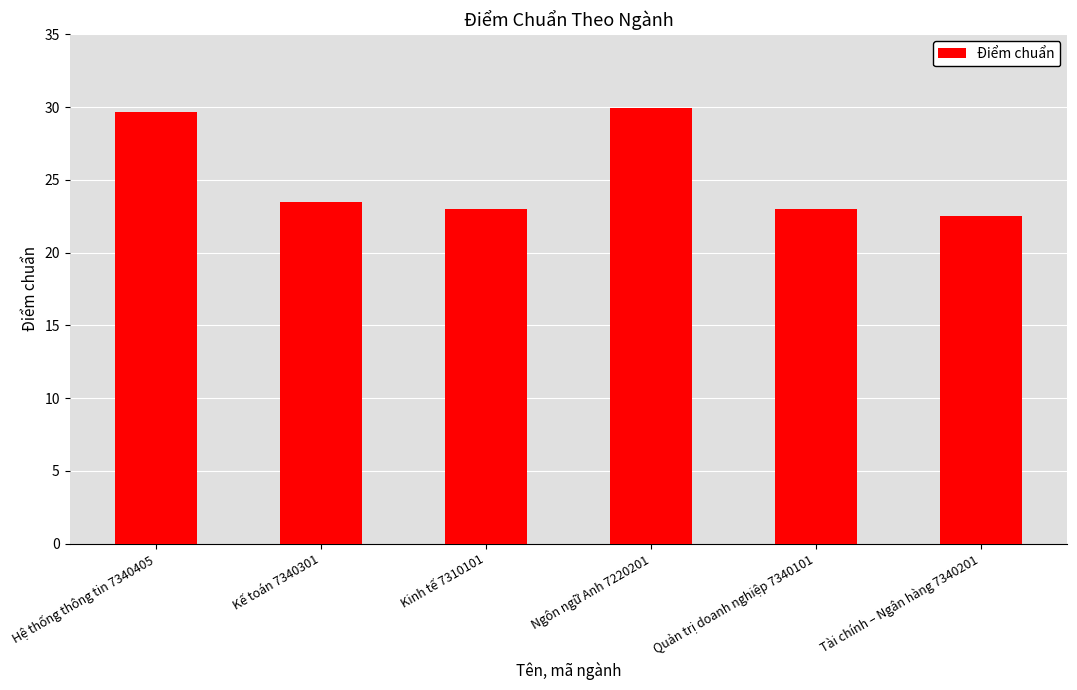

What position from the right is Quản trị doanh nghiệp 7340101?

2